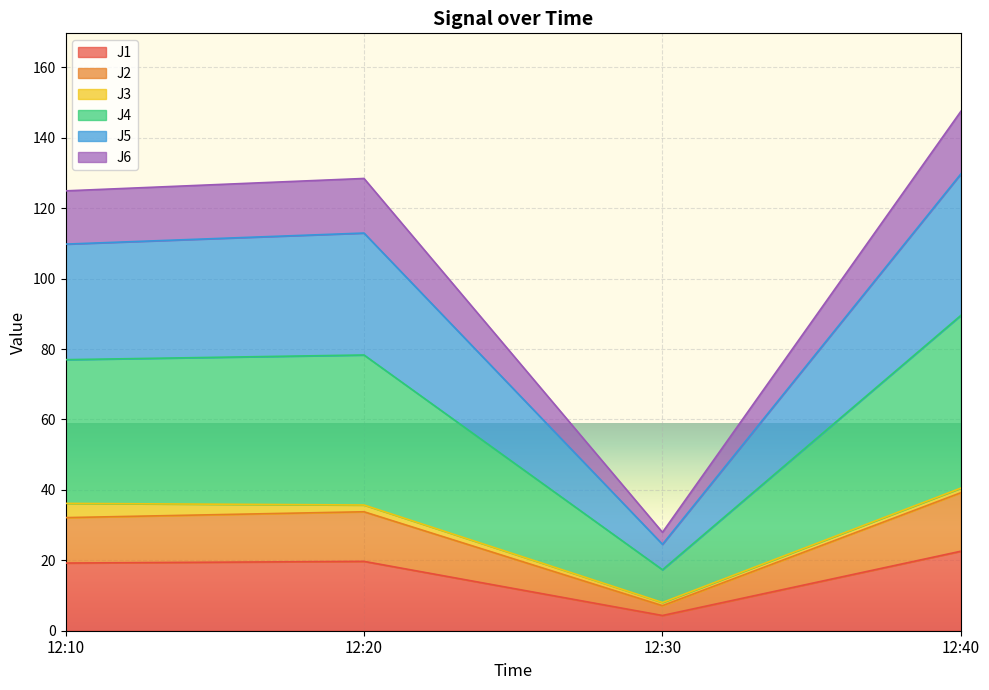

True or false: J1 has a value of 22.6 at 12:40.

True